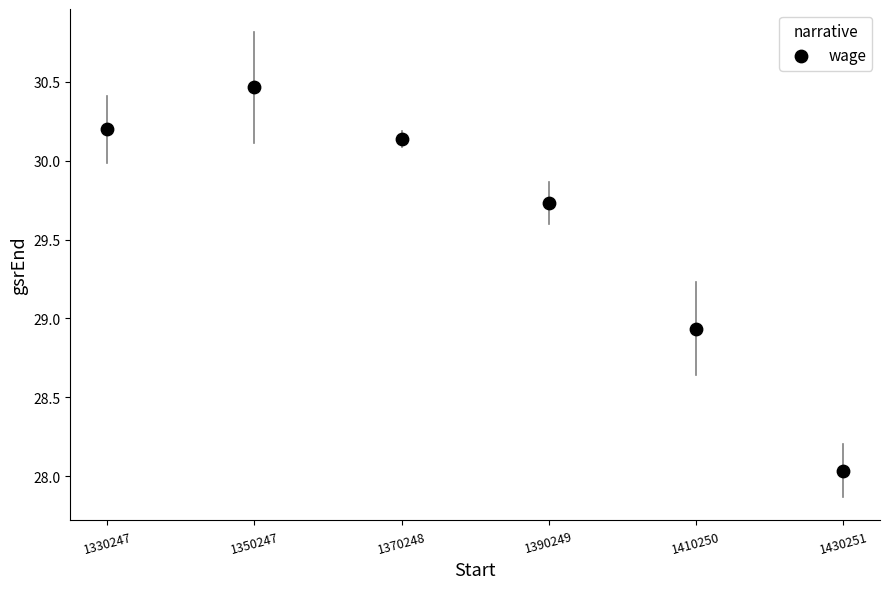

What is the range of X values (max minus min)?

20.0